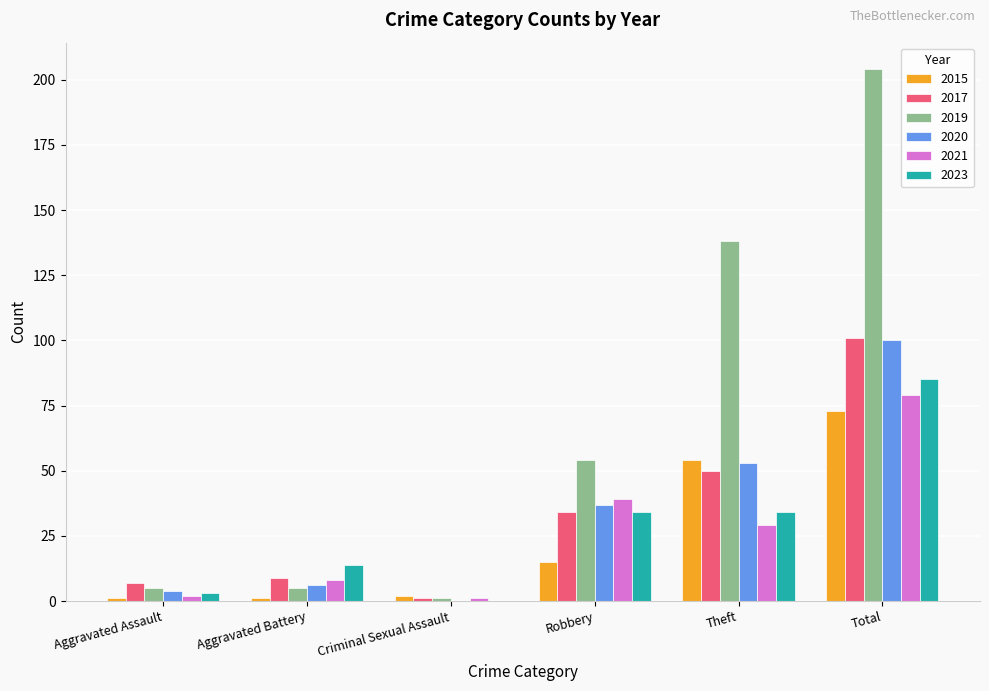

What is the sum of all 2015 values?

146